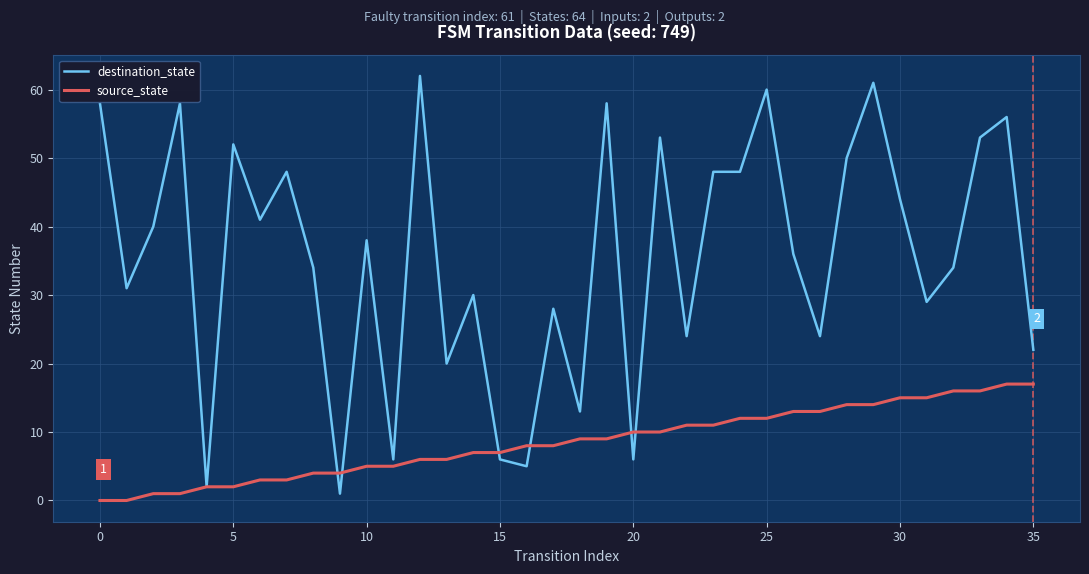

List the series in order of their overall mean, lowest first.

source_state, destination_state